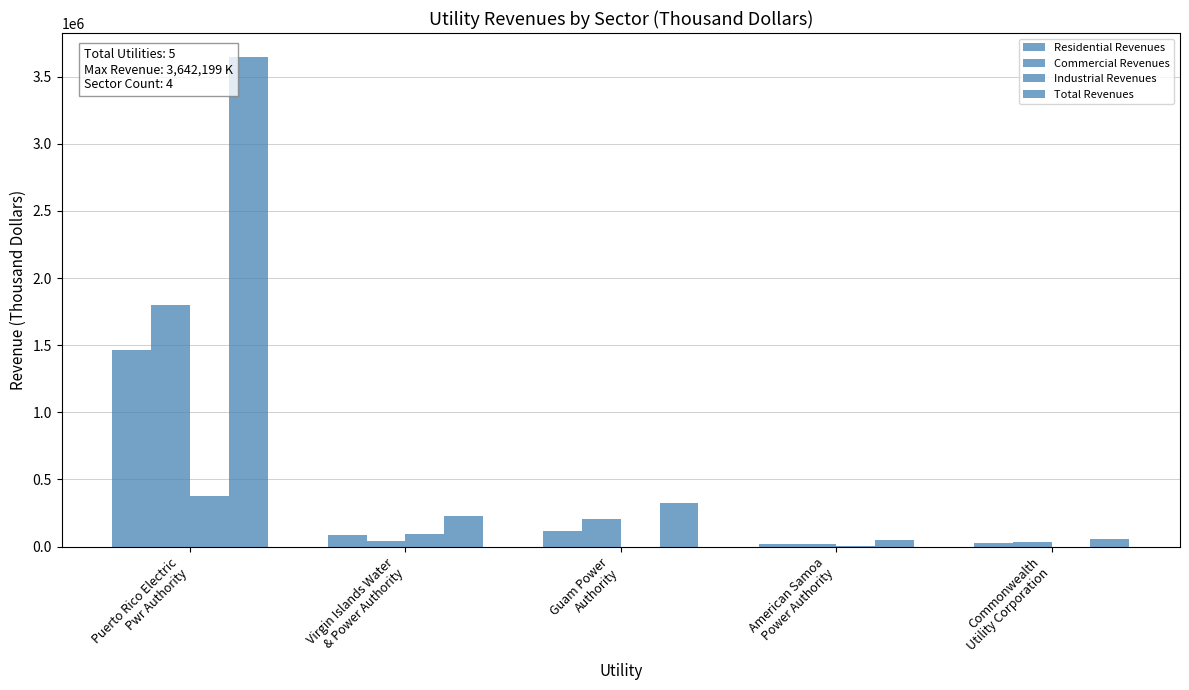

Where does the Commercial Revenues series first go above 43652?

Puerto Rico Electric
Pwr Authority